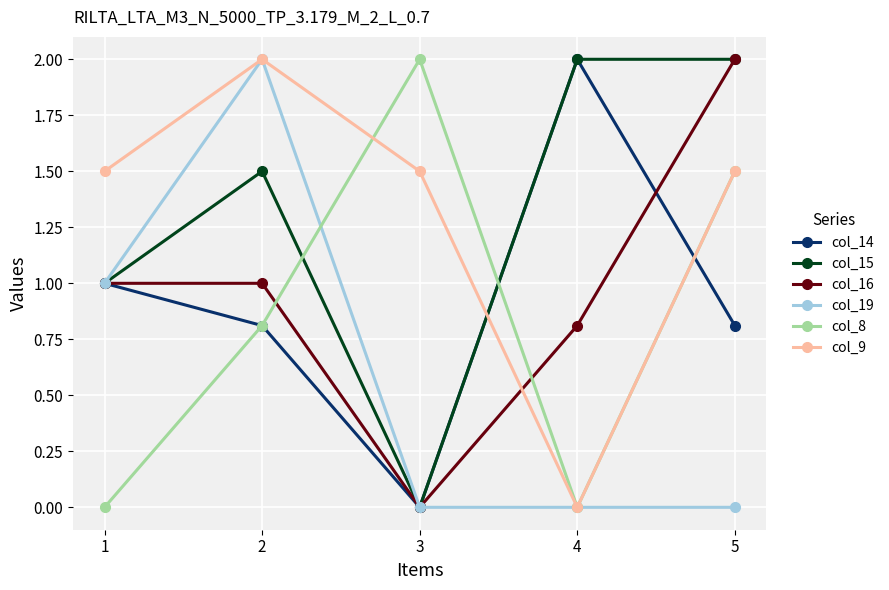

What is the total value across all series at 5?

7.8